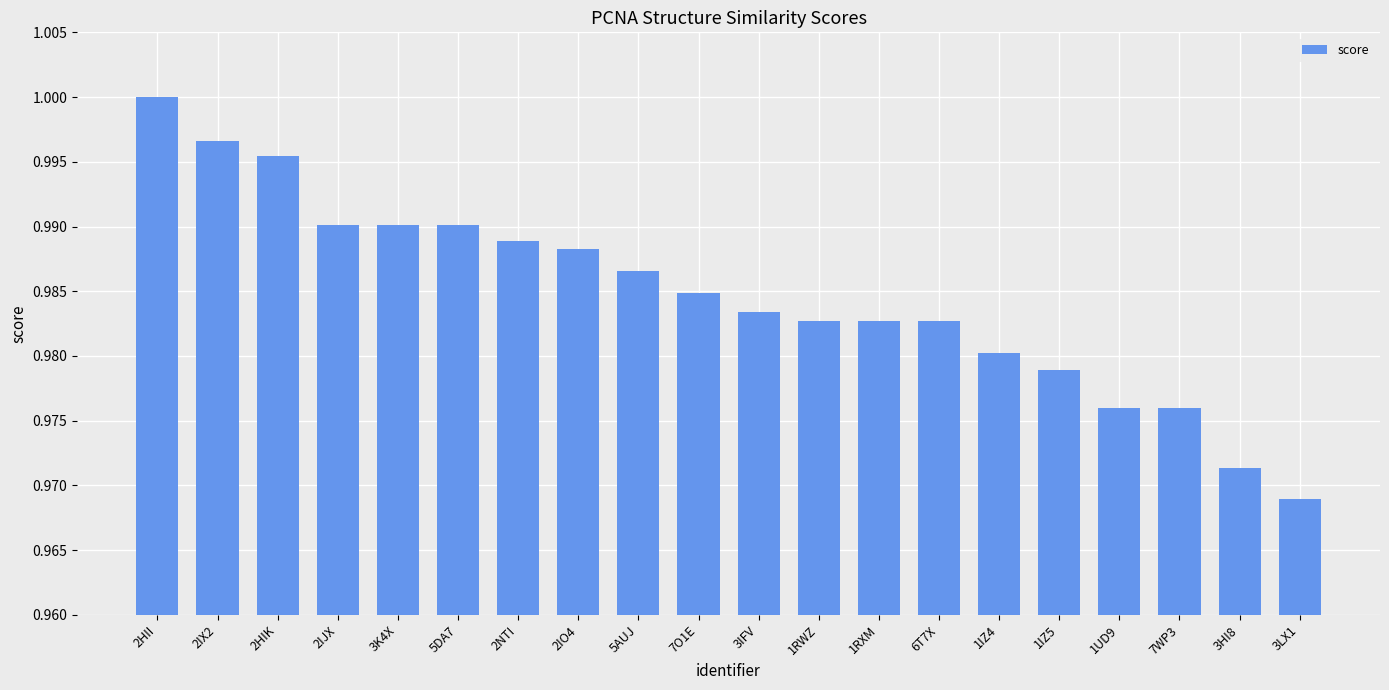

At which label is the value closest to 0?

3LX1